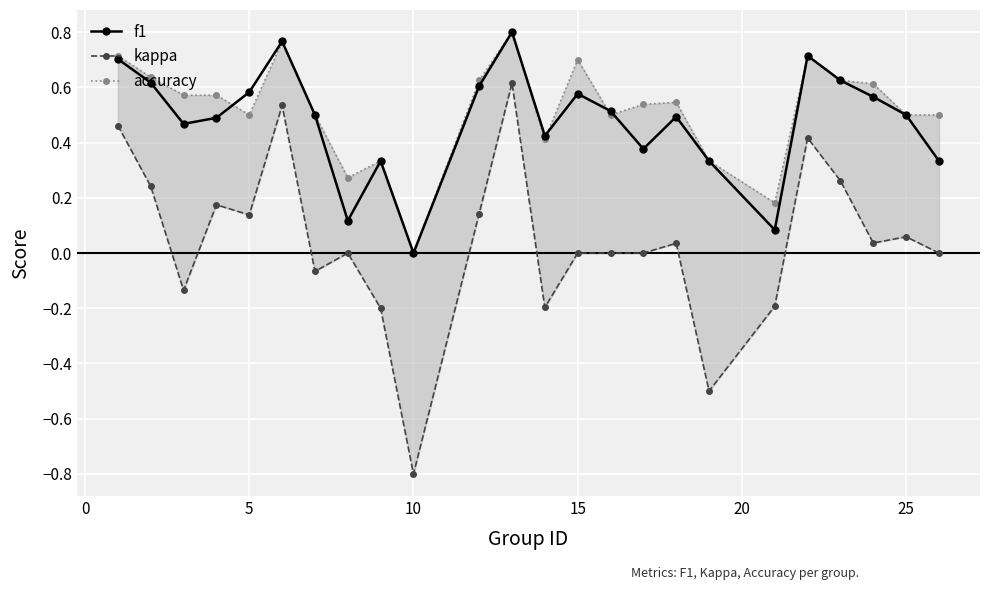

The f1 series shows 0.6 at 5. True or false?

True